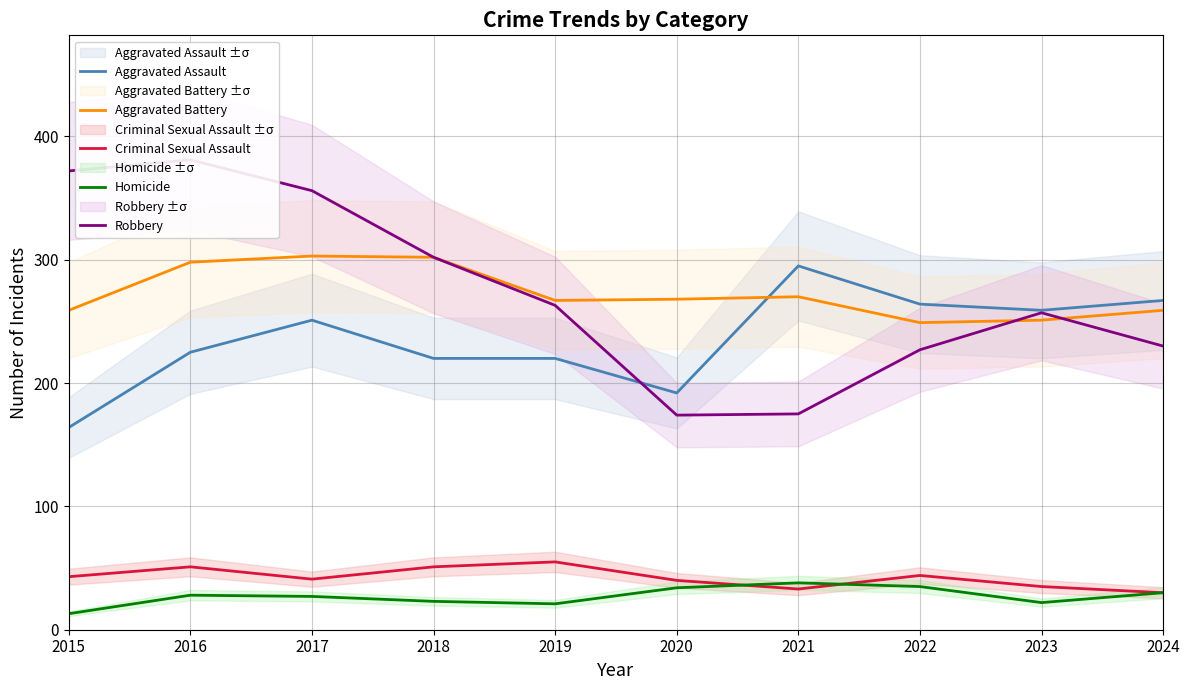

What is the difference between the Homicide values at 2024 and 2023?

8